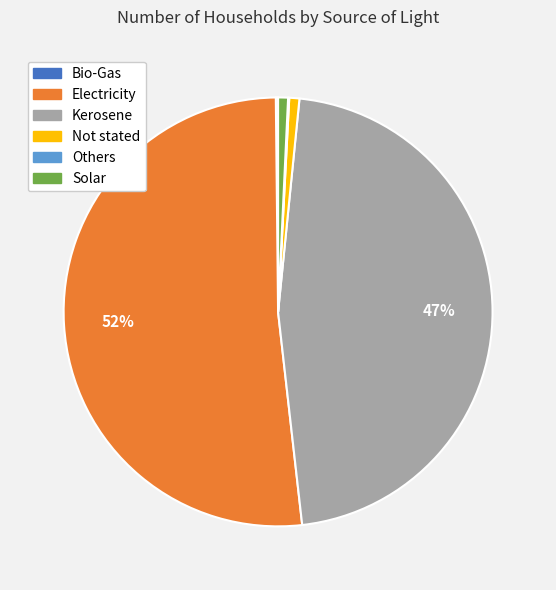

What percentage is the Solar slice, to the nearest percent?

1%